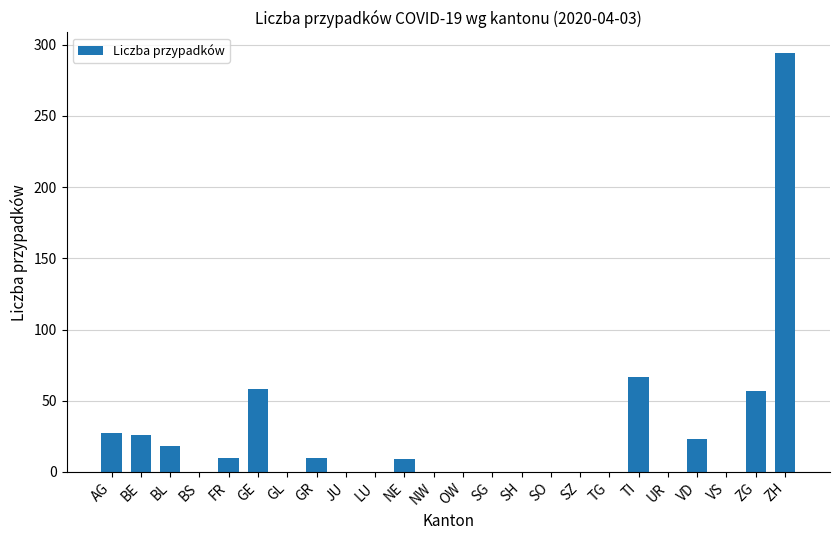

What is the maximum value shown in the chart?

294